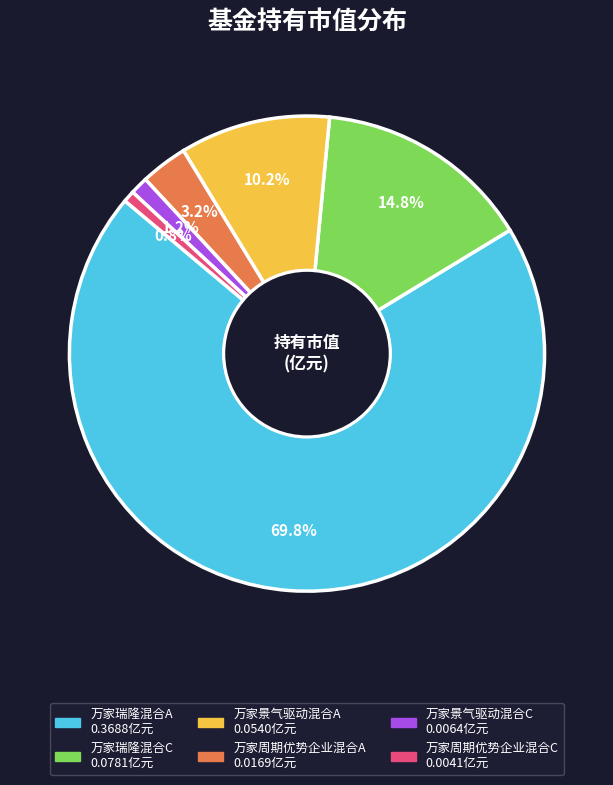

To the nearest percent, what is the combined percentage of 万家周期优势企业混合A and 万家瑞隆混合C?

18%